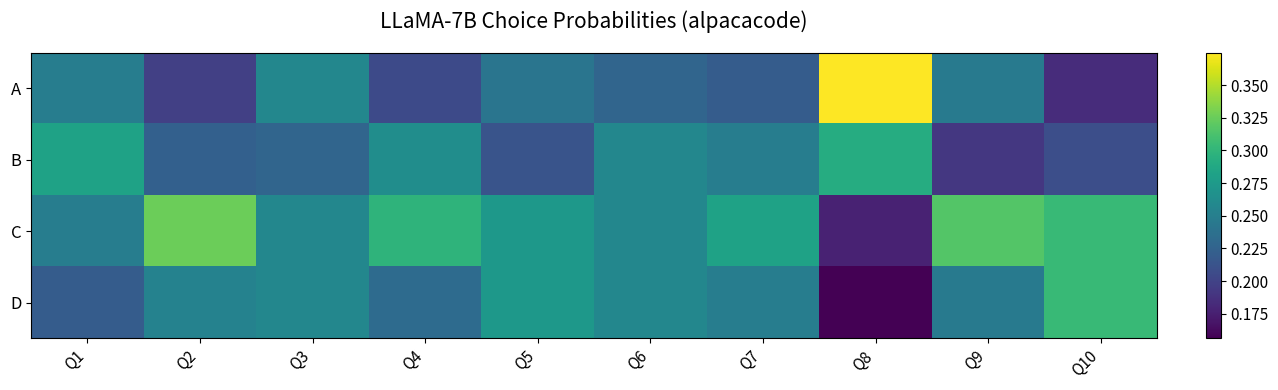

At Q10, list the series in order from smallest to largest.

A, B, C, D